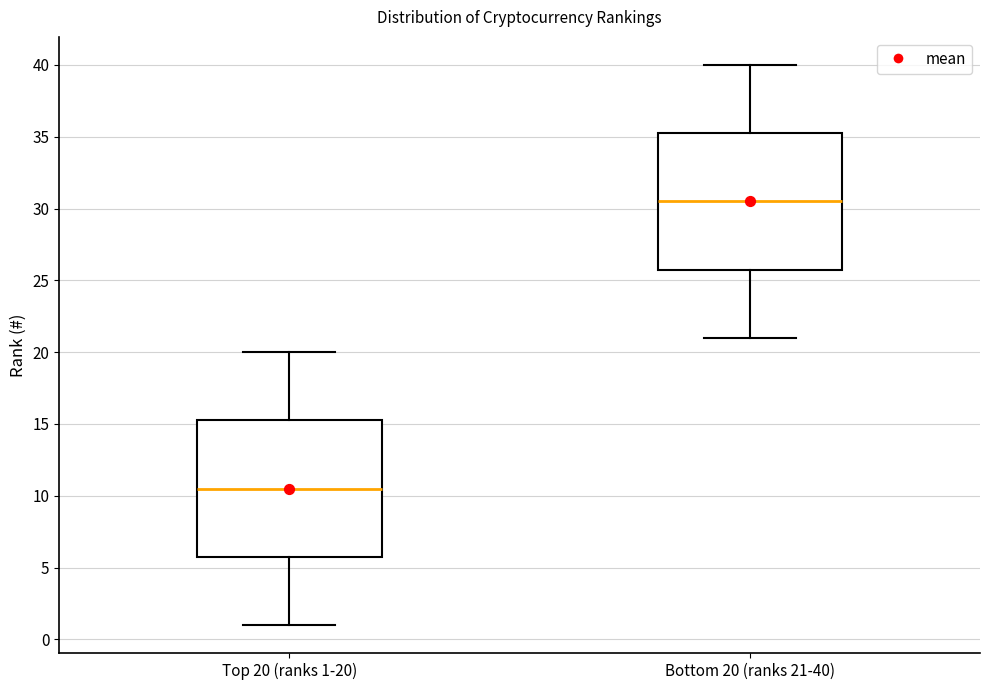

Reading left to right, read every box against the y-axis: the position of its median line, the range the box covers, and the ends of its whiskers. The values are not printed on the chart, so give them approximately, as read against the axis.

Top 20 (ranks 1-20): median 10.5, box 6.0 to 15.5, whiskers 1.0 to 20.0
Bottom 20 (ranks 21-40): median 30.5, box 26.0 to 35.5, whiskers 21.0 to 40.0